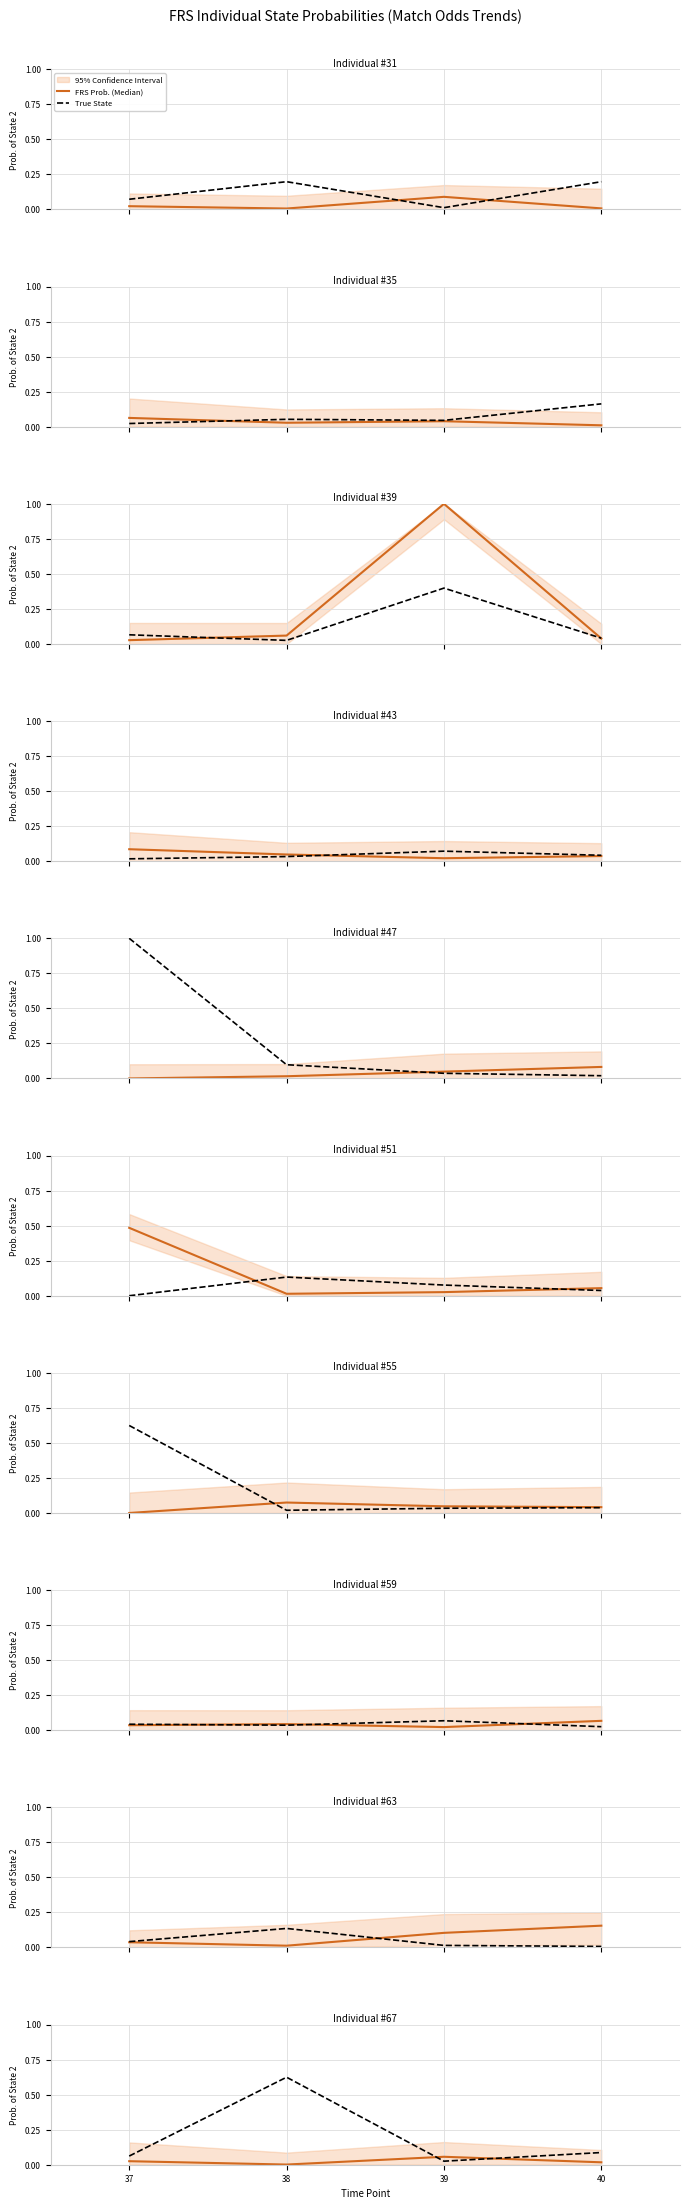

Rank the series at 39 from lowest to highest value.

True State, FRS Prob. (Median)